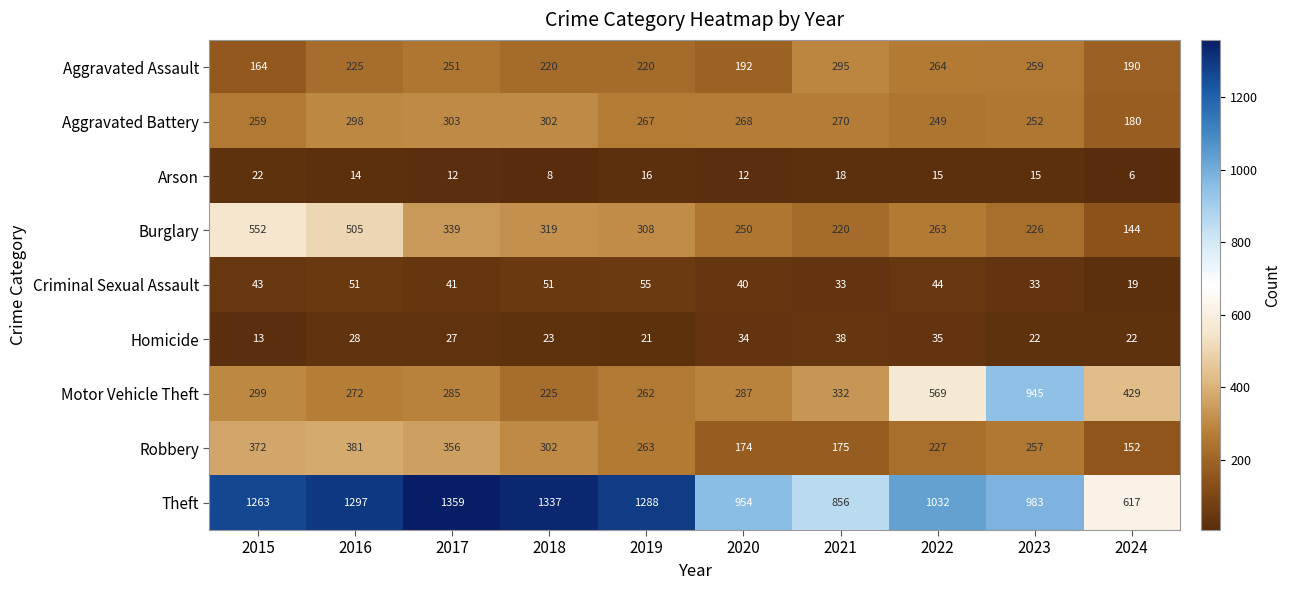

At 2019, list the series in order from largest to smallest.

Theft, Burglary, Aggravated Battery, Robbery, Motor Vehicle Theft, Aggravated Assault, Criminal Sexual Assault, Homicide, Arson